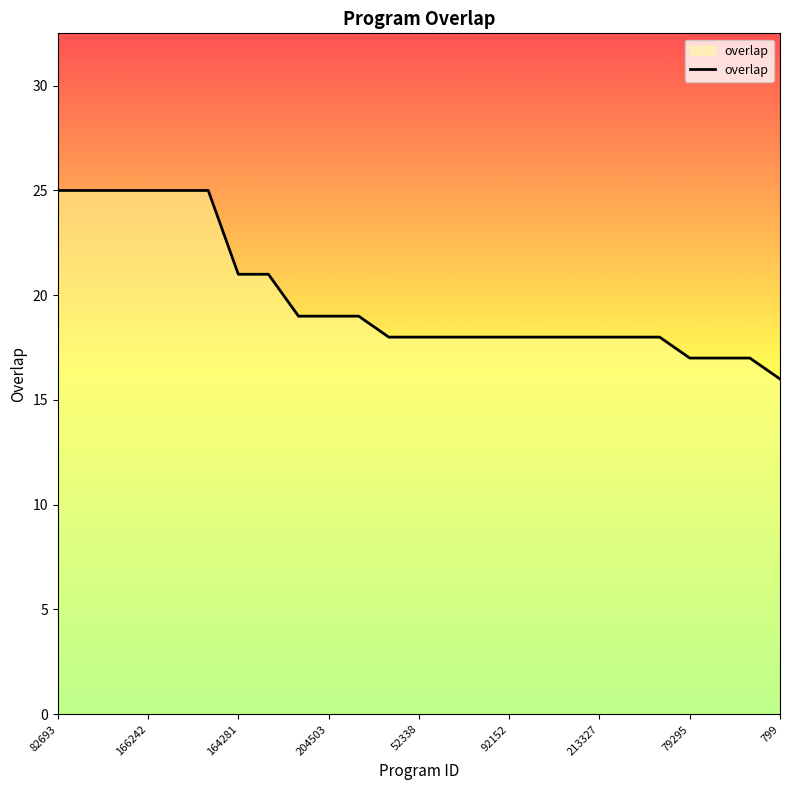

What is the difference between the maximum and minimum values?

9